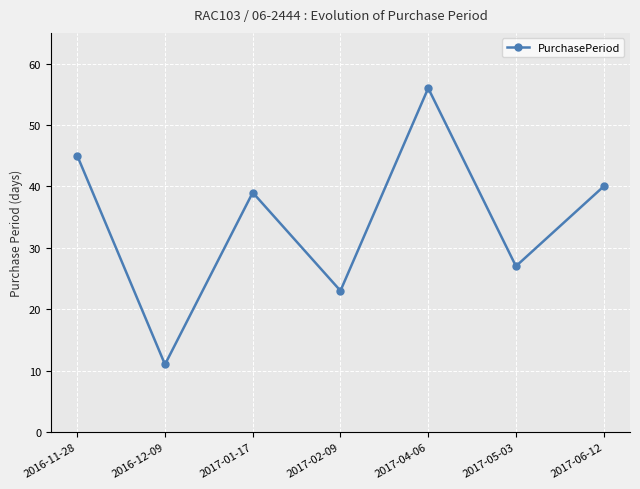

List the labels in order of value, smallest first.

2016-12-09, 2017-02-09, 2017-05-03, 2017-01-17, 2017-06-12, 2016-11-28, 2017-04-06